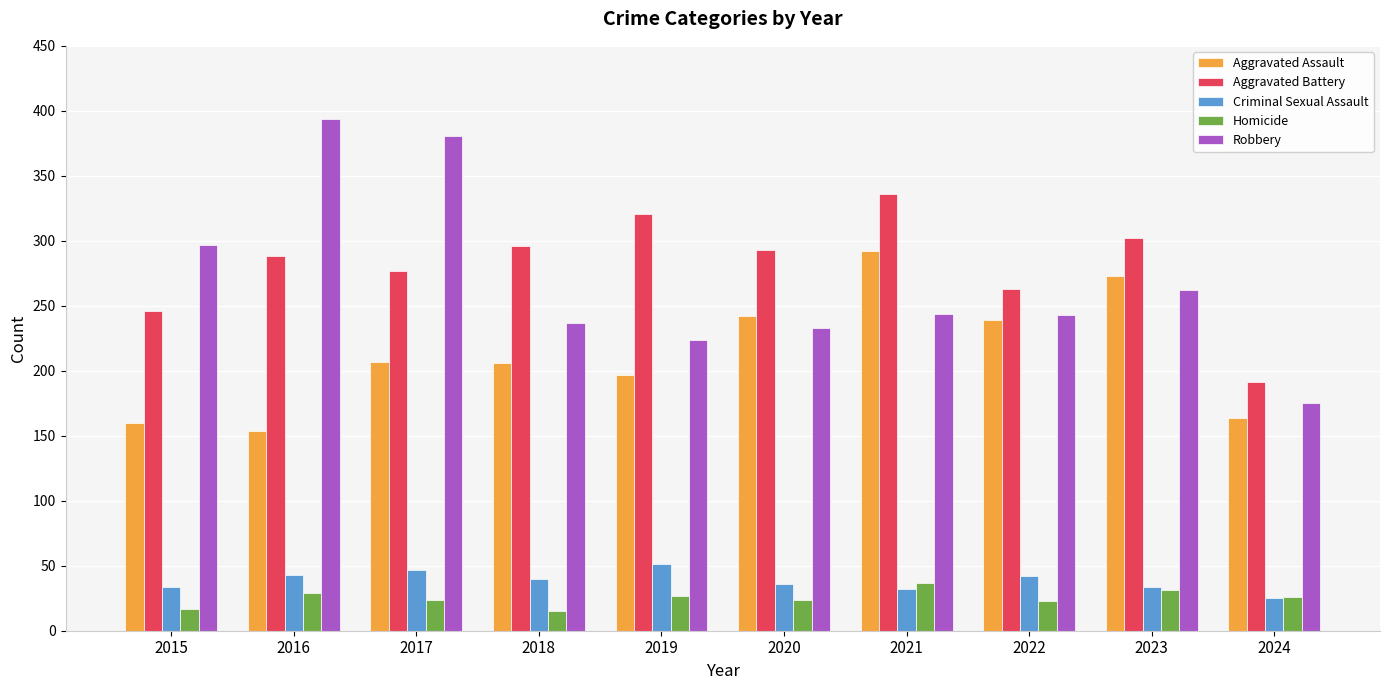

Are the bars horizontal?

No